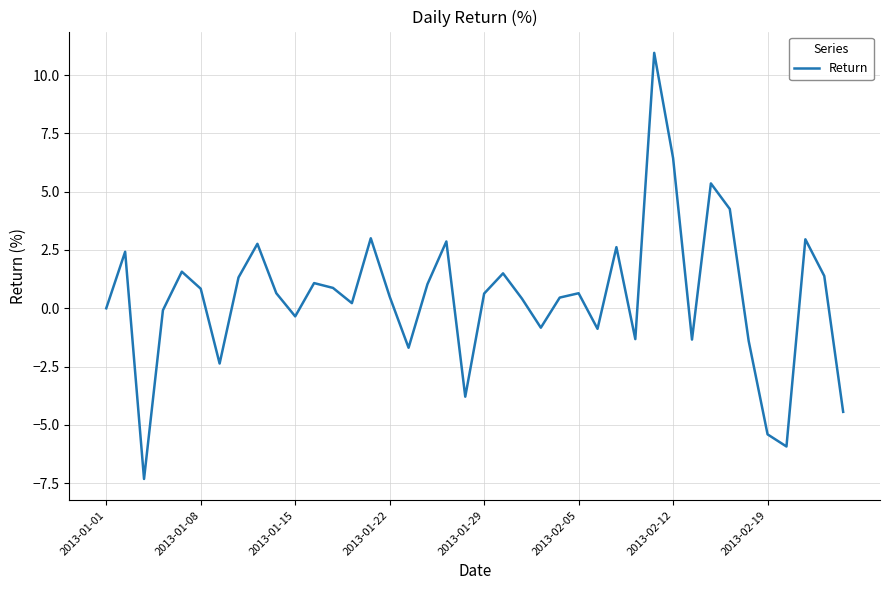

How many interior local valleys (lower than both neighbors) does the data have?

11